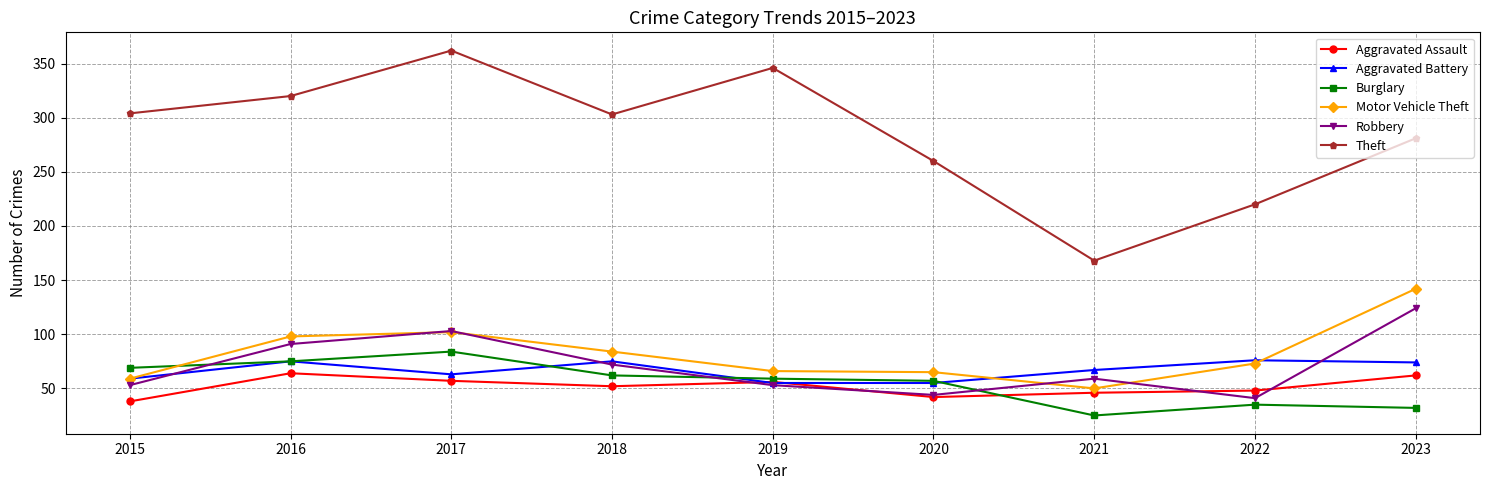

The Burglary series shows 35 at 2022. True or false?

True